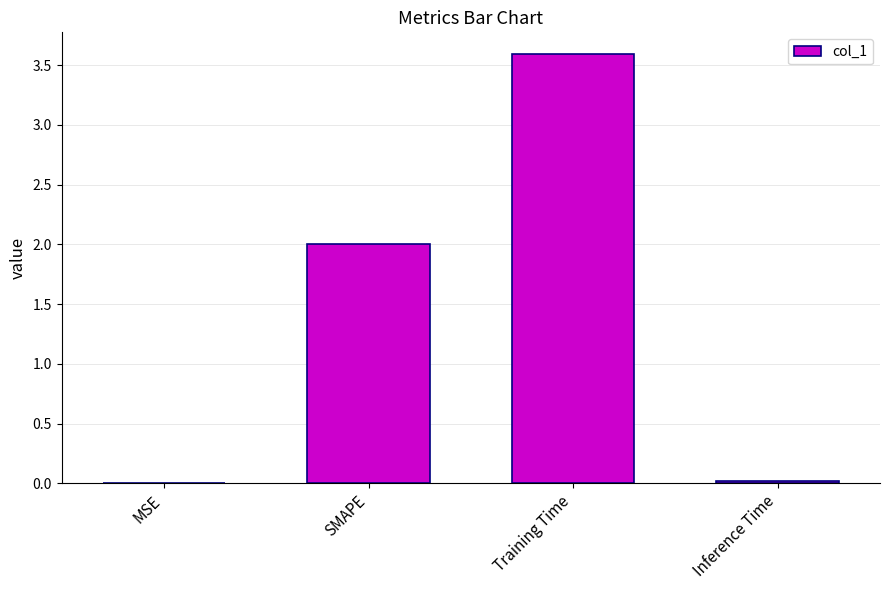

Does the chart contain stacked bars?

No